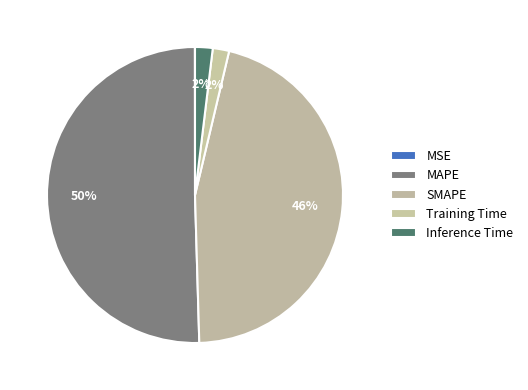

To the nearest percent, what is the combined percentage of MSE and MAPE?

50%